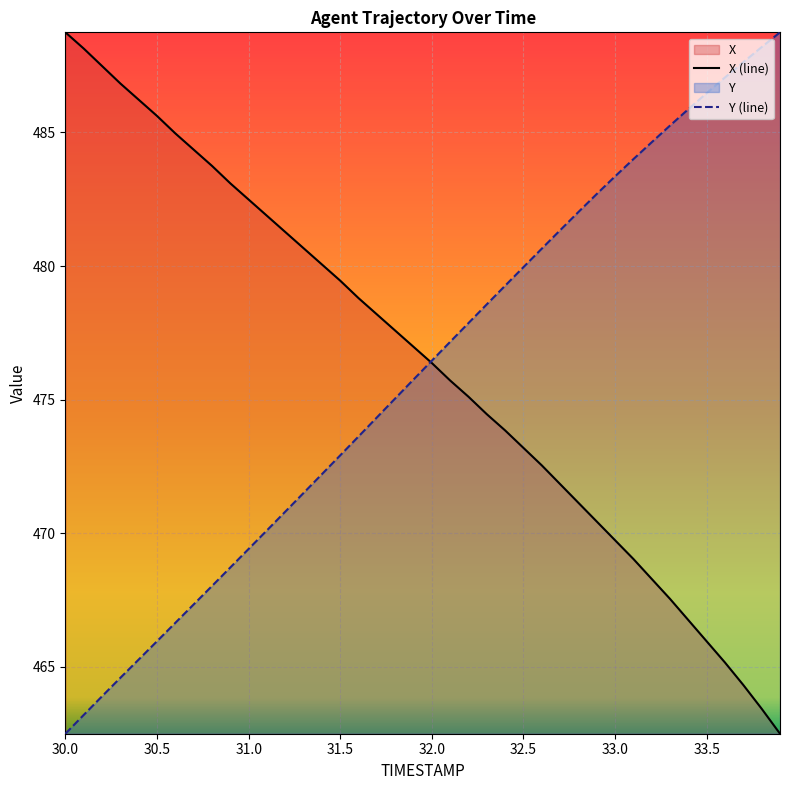

Rank the series by their average value, from highest to lowest.

X (line), Y (line)